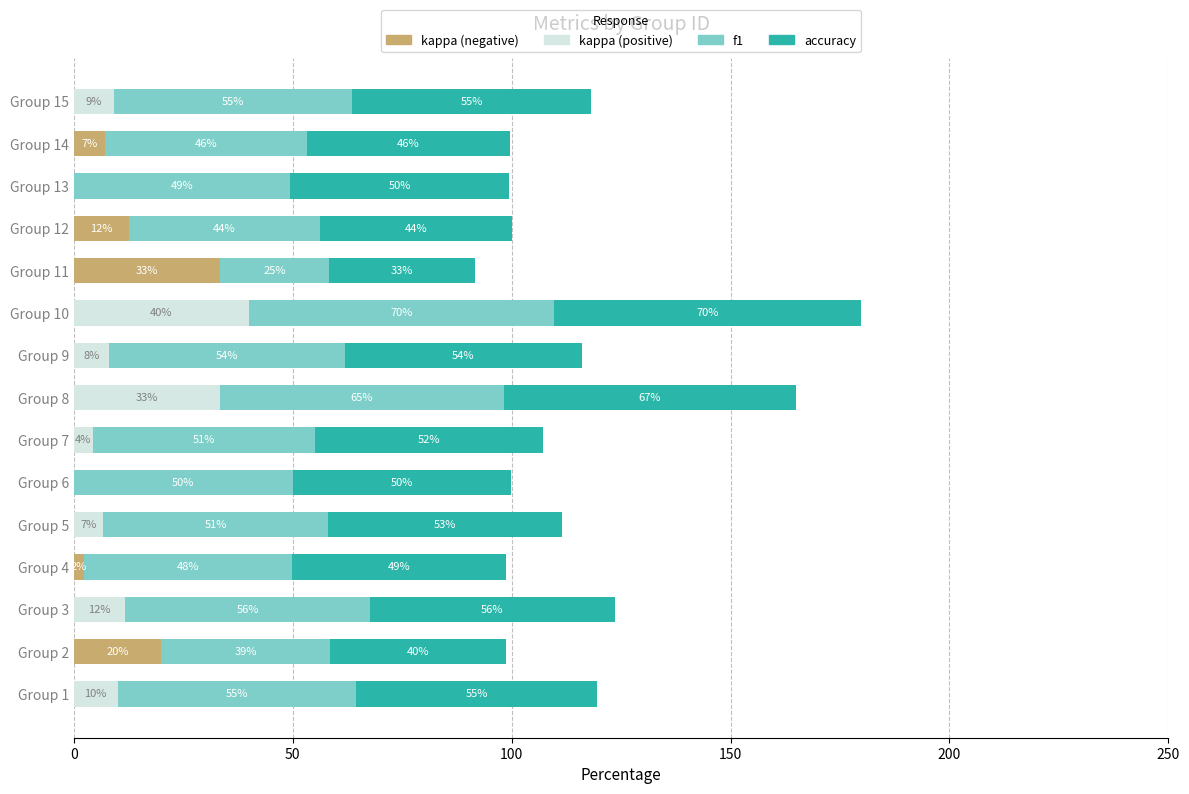

At which category is the sum across all series the highest?

Group 10